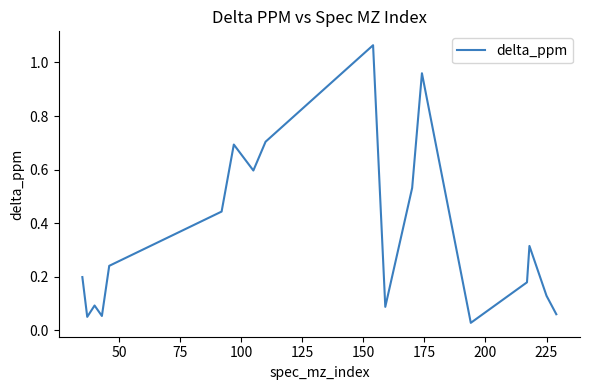

What is the difference between the maximum and second lowest values?

1.0